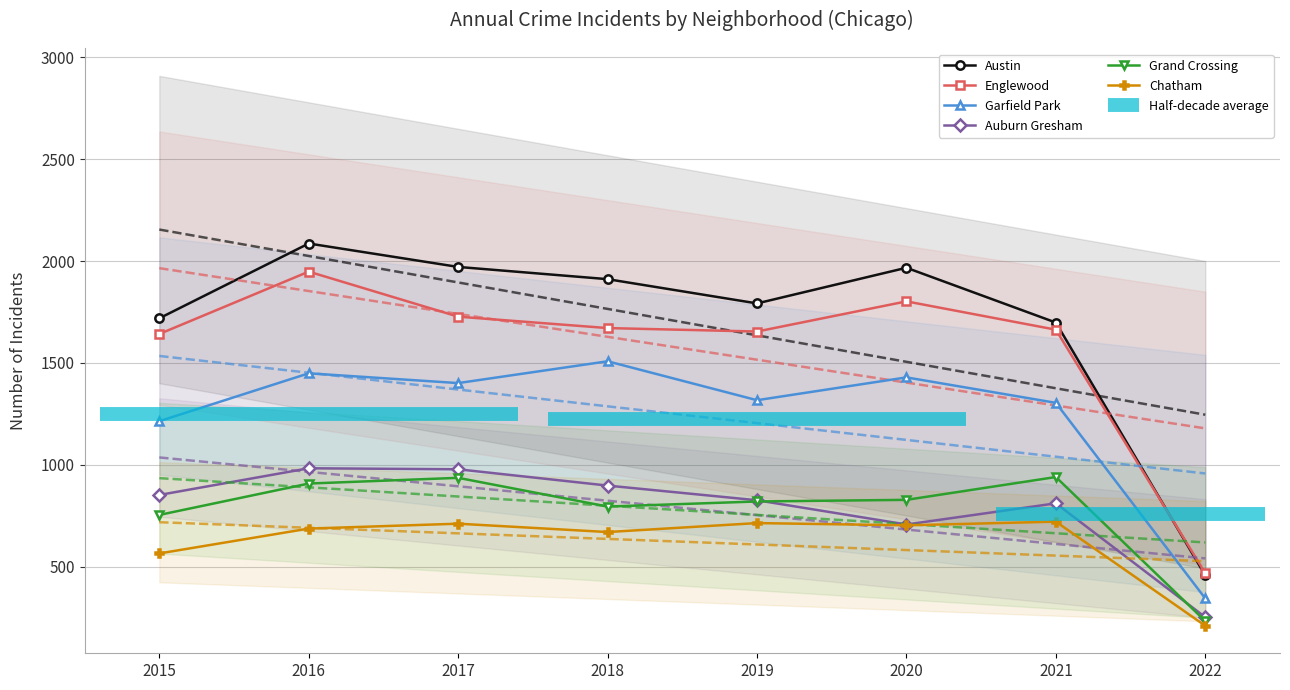

Is the value of Garfield Park at 2015 greater than the value of Englewood at 2018?

No